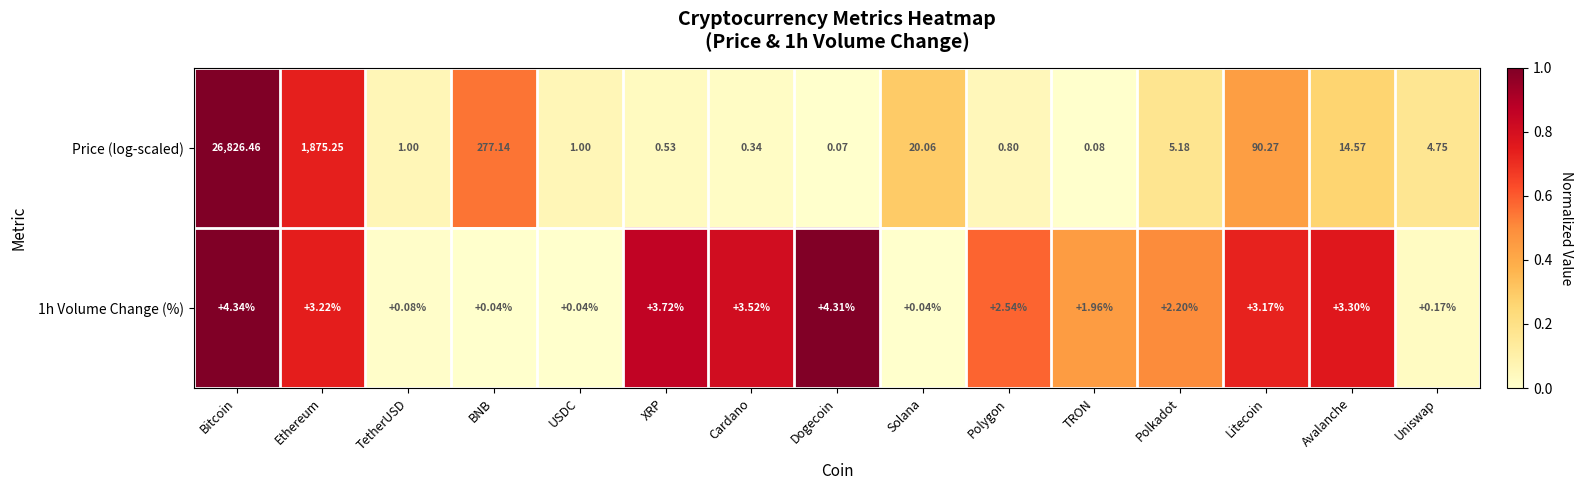

Where does the 1h Volume Change (%) series first go above 2?

Bitcoin